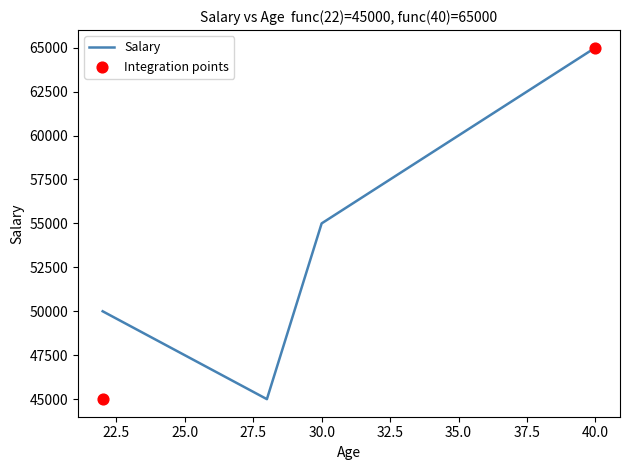

Which has a higher value, 35 or 22?

35